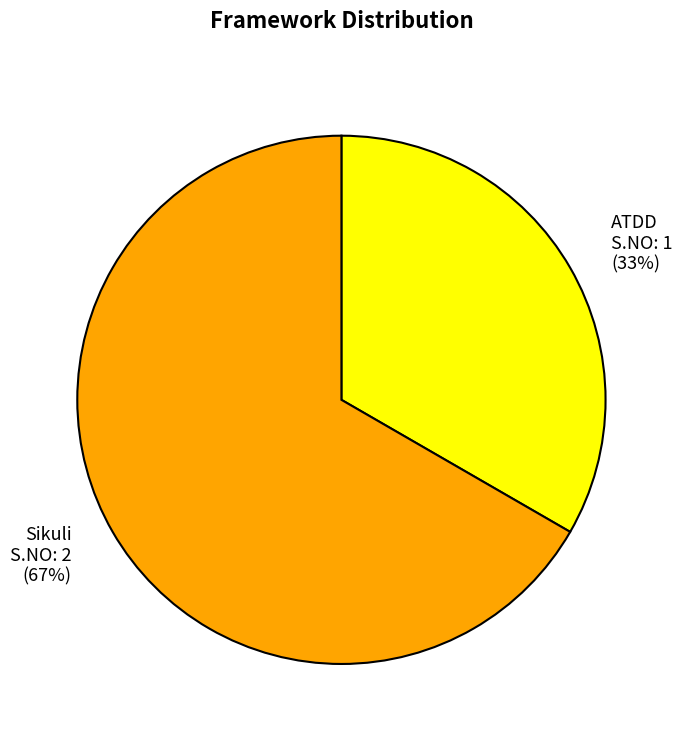

Approximately how many times larger is the value at Sikuli compared to ATDD?

2.0